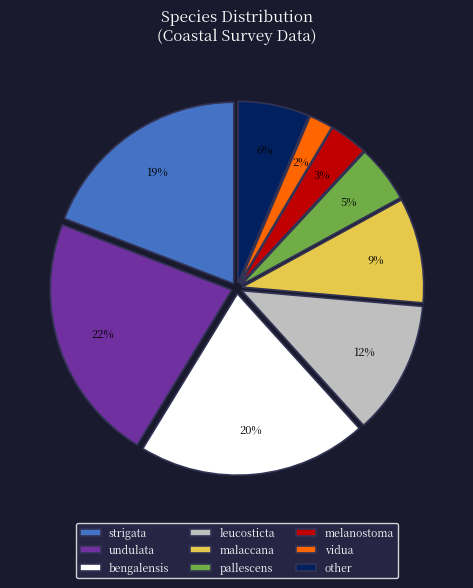

Does leucosticta account for over 50% of the chart?

No